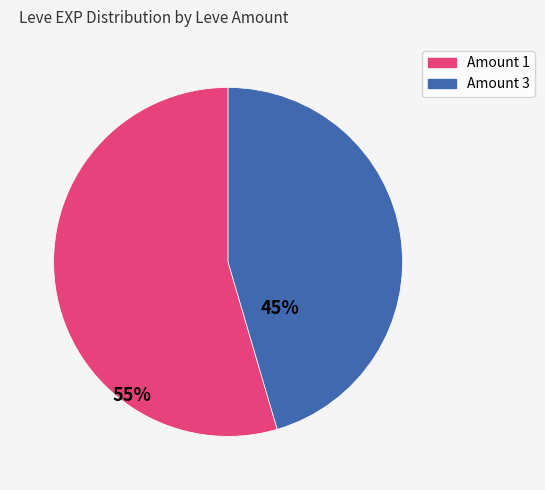

Is there a majority slice in this chart?

Yes